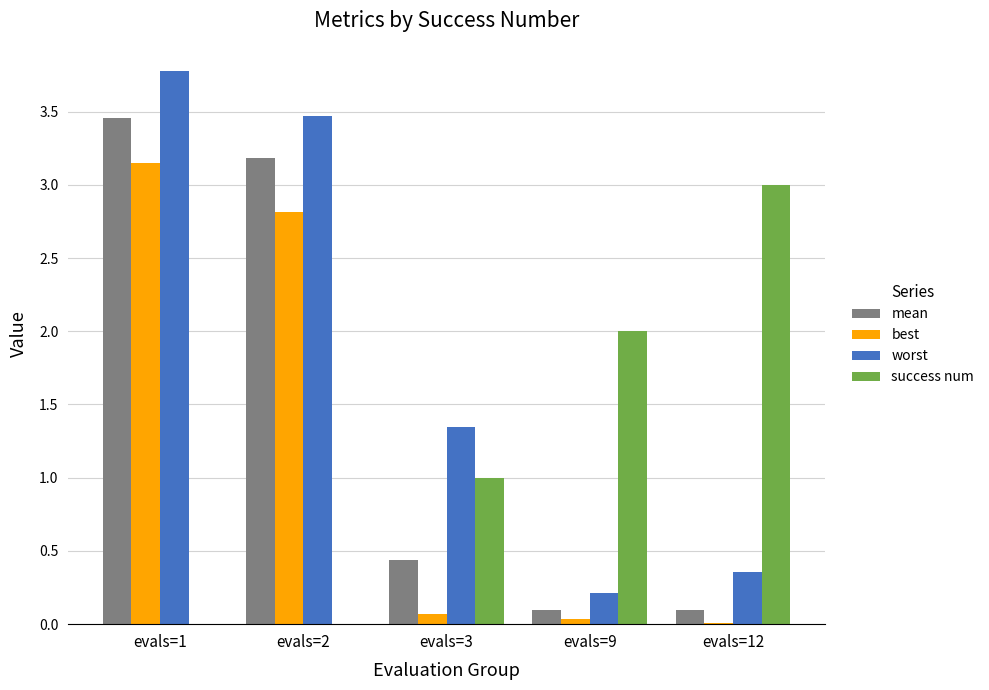

At which category is the sum across all series the highest?

evals=1